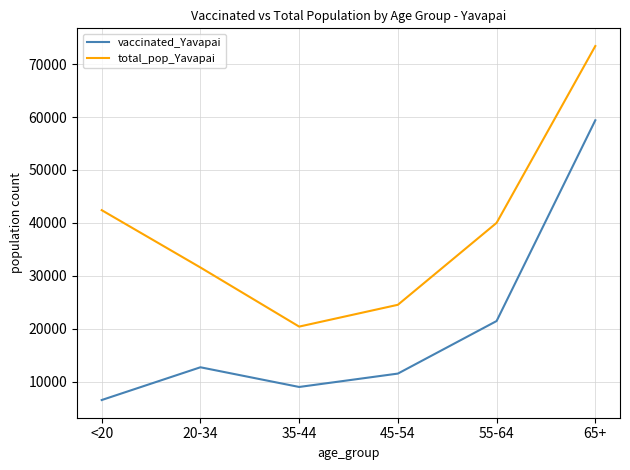

What is the difference between the second highest and minimum values in the vaccinated_Yavapai series?

14915